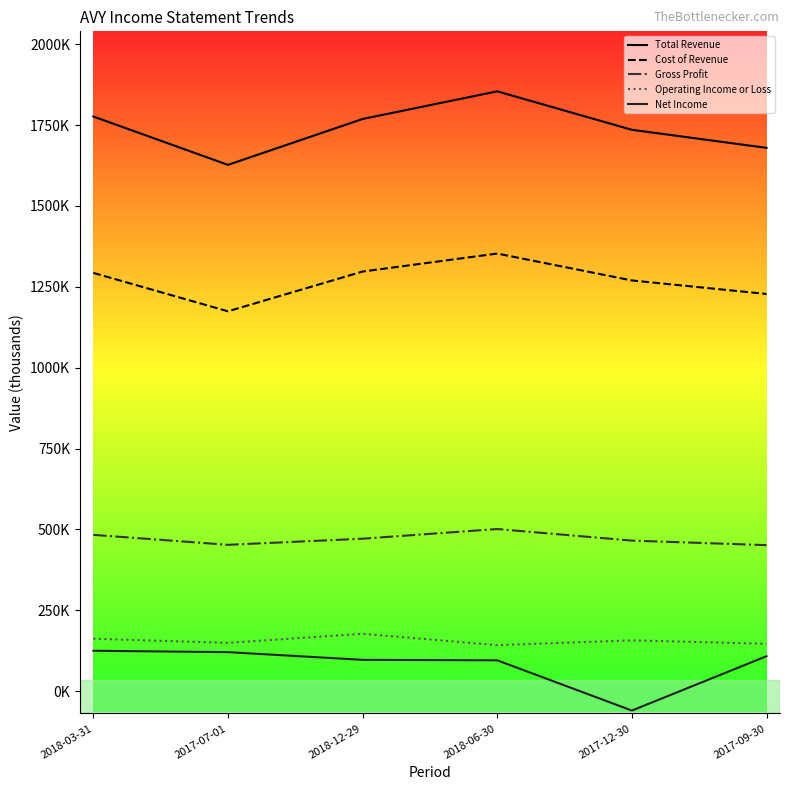

Is this an area chart (filled region under the line)?

No